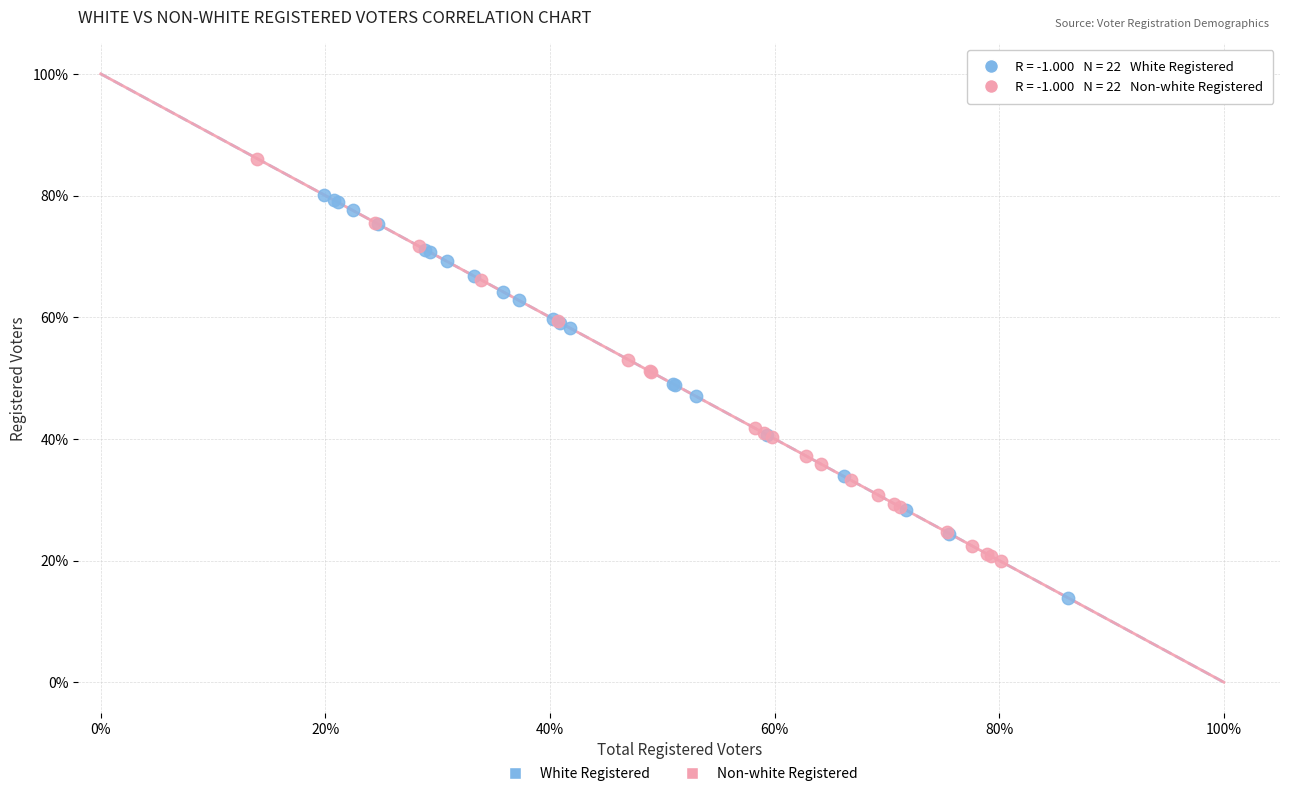

What are all the series names shown in the legend?

White Registered, Non-white Registered